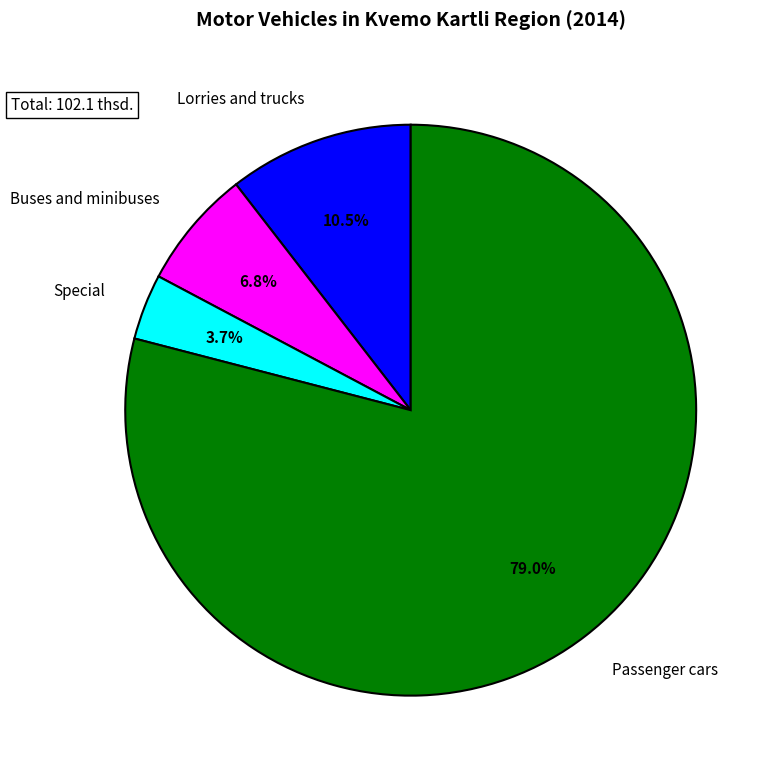

To the nearest percent, what is the difference between the largest and smallest slice percentages?

75%